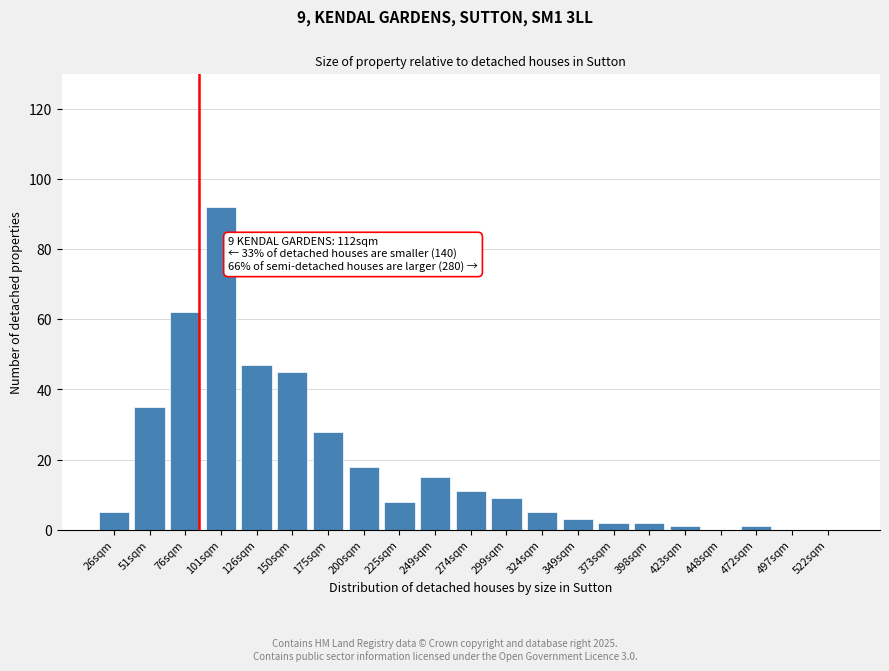

Reading right to left, transcribe all the data shown in this chart.

522sqm=0	497sqm=0	472sqm=1	448sqm=0	423sqm=1	398sqm=2	373sqm=2	349sqm=3	324sqm=5	299sqm=9	274sqm=11	249sqm=15	225sqm=8	200sqm=18	175sqm=28	150sqm=45	126sqm=47	101sqm=92	76sqm=62	51sqm=35	26sqm=5